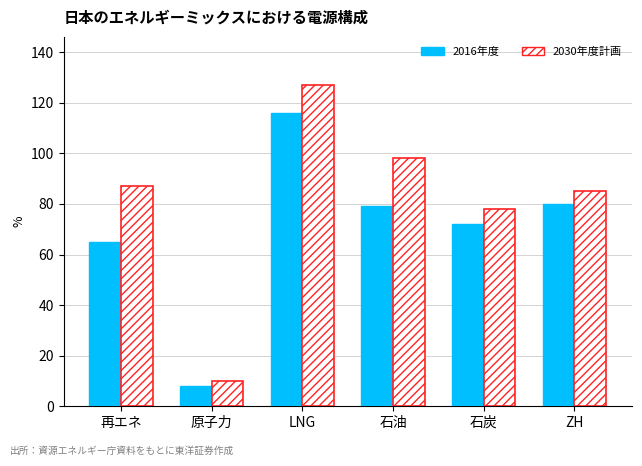

At which label is 2016年度 closest to 62?

再エネ